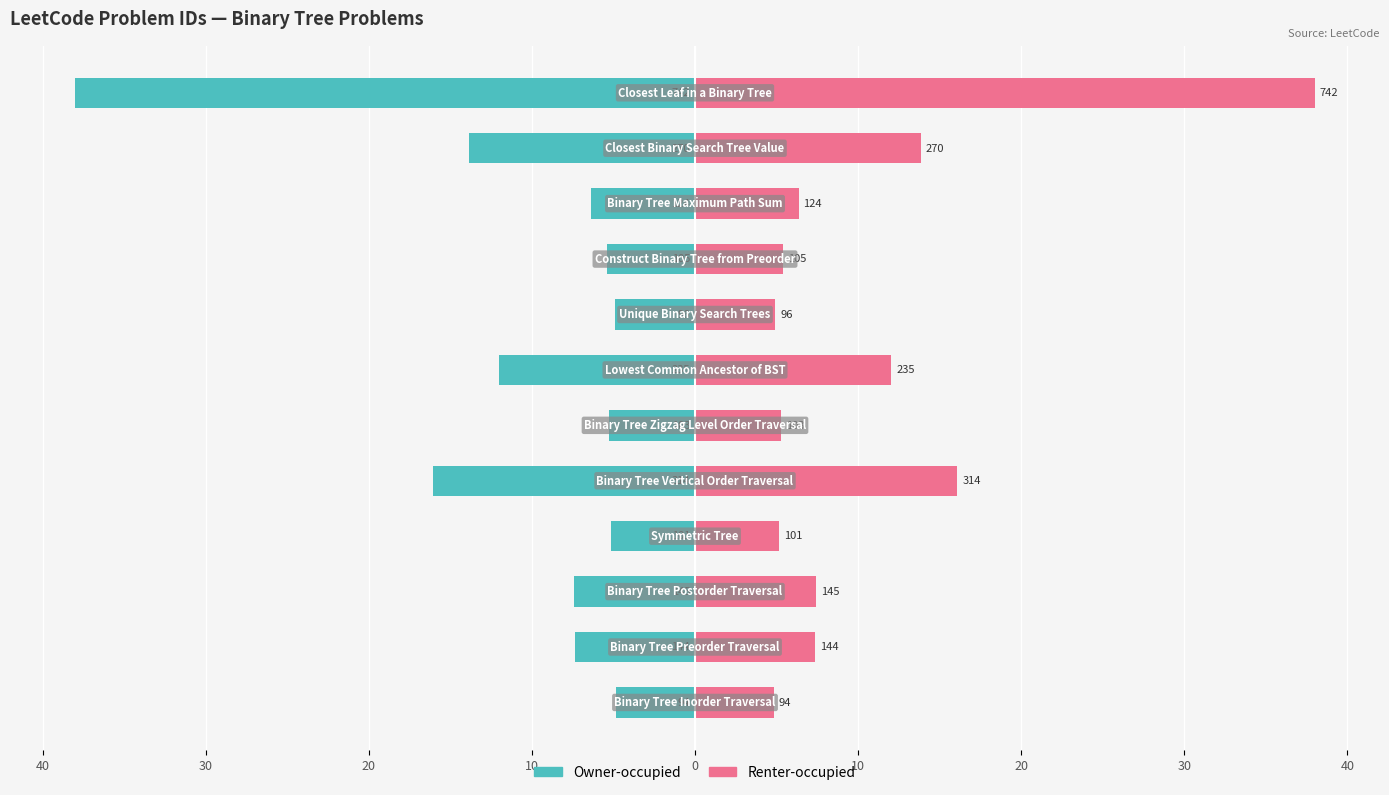

What are all the series names shown in the legend?

Owner-occupied, Renter-occupied